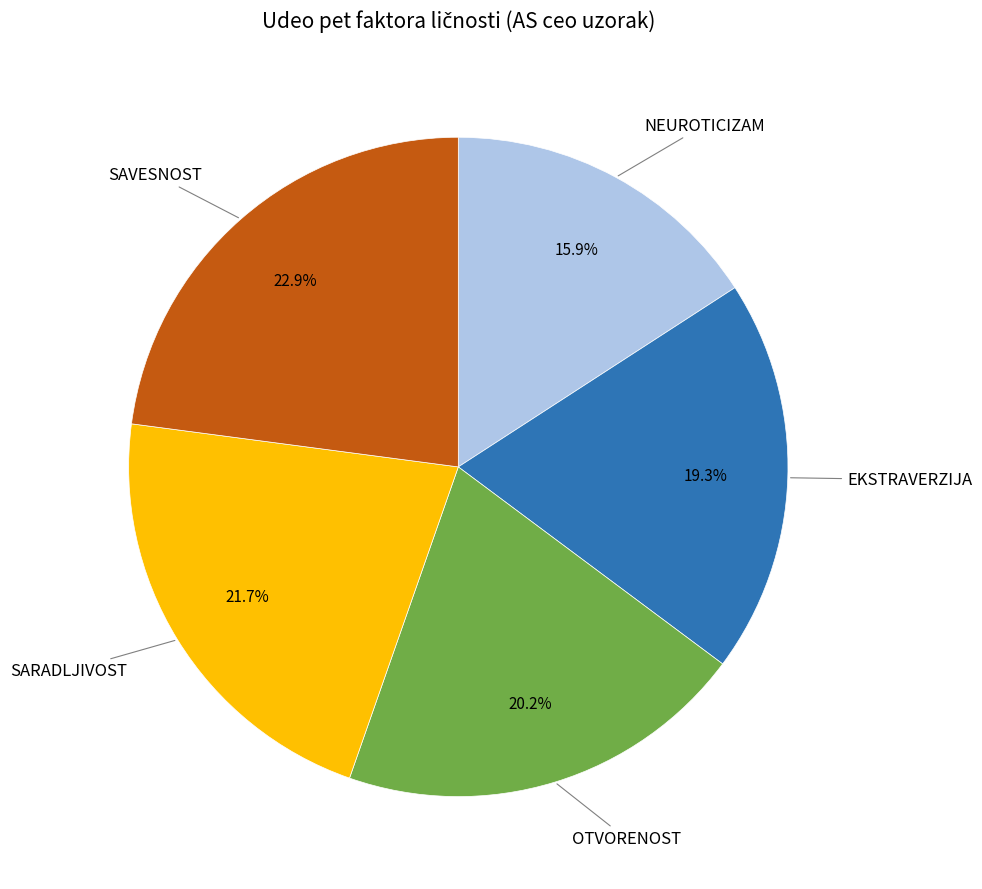

Is there any slice that represents more than half of the pie?

No